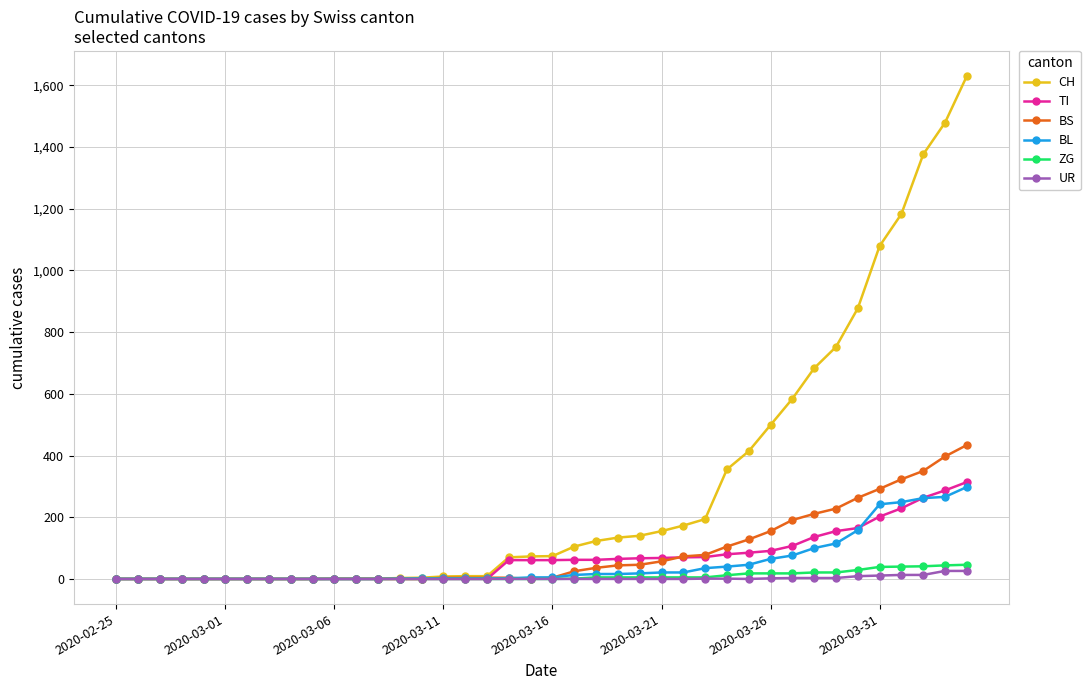

Which series has the largest total across all categories?

CH